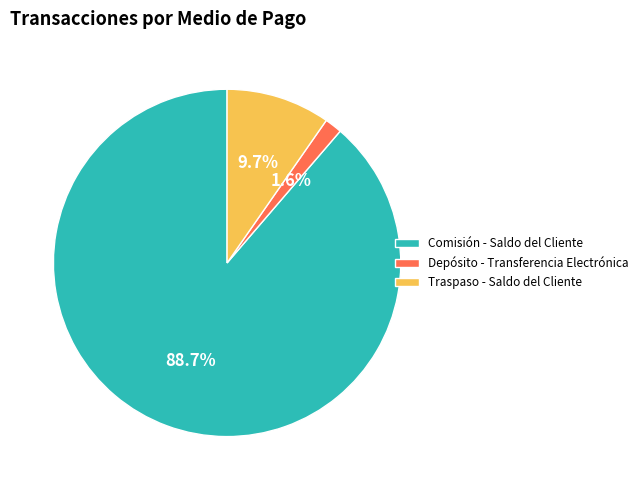

Which category has the biggest portion of the pie?

Comisión - Saldo del Cliente